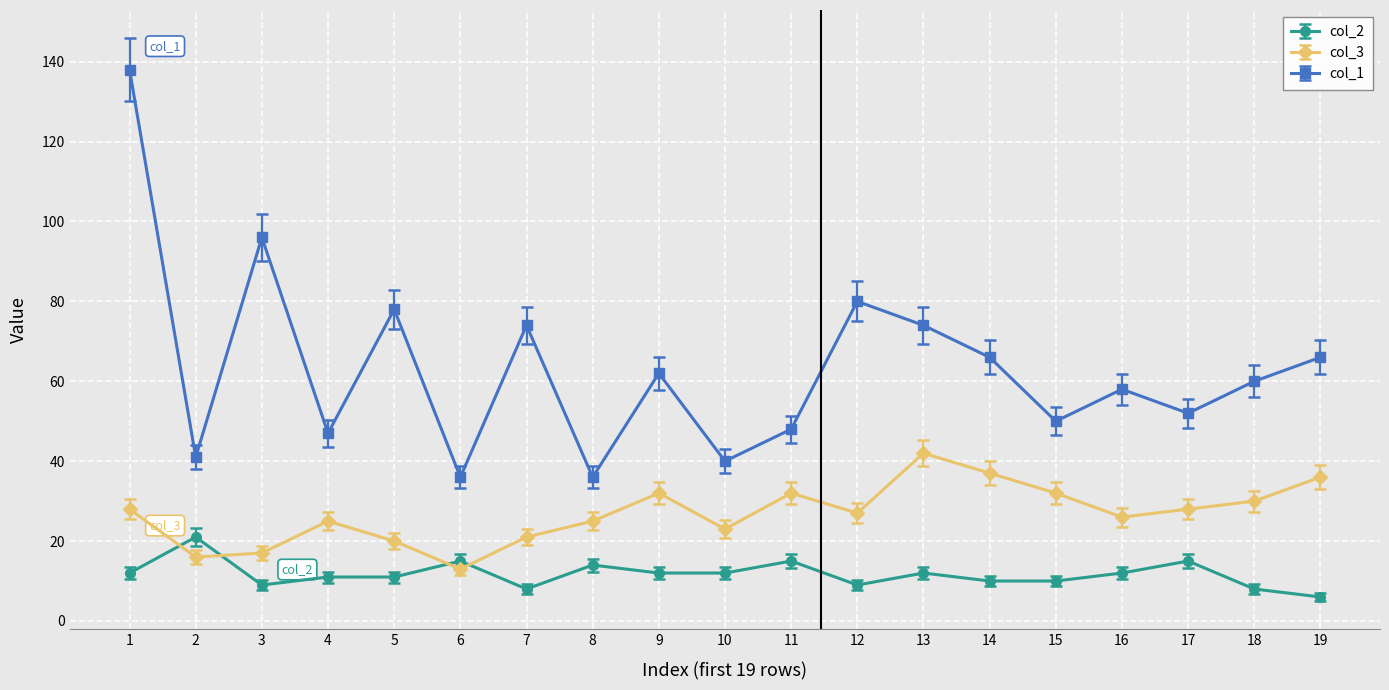

How many times do col_2 and col_3 cross each other?

4